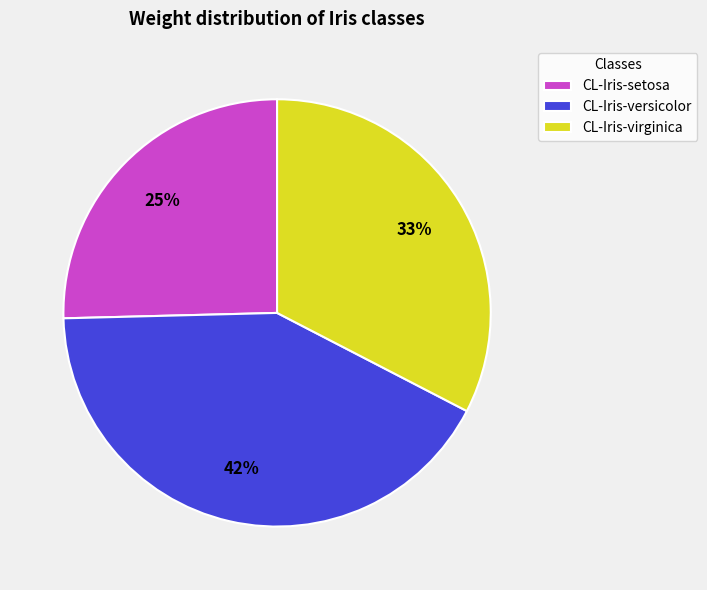

True or false: CL-Iris-versicolor accounts for 42% of the total.

True